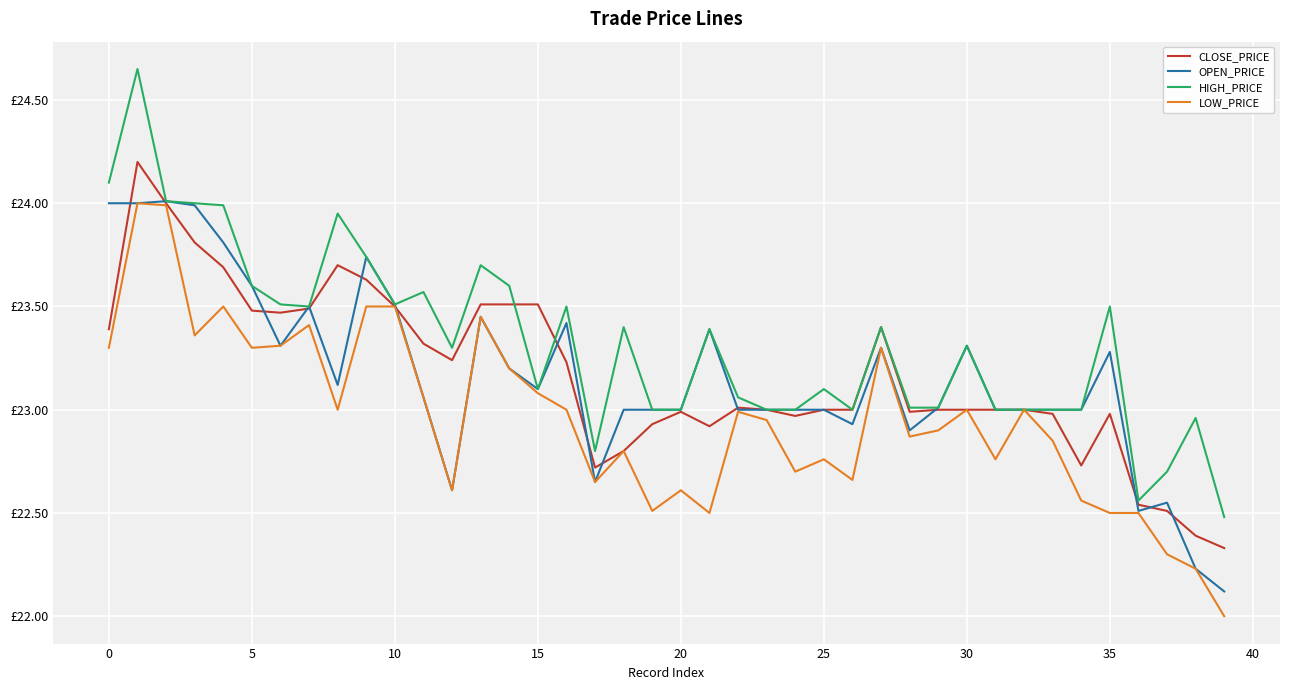

Does the chart have visible grid lines?

Yes